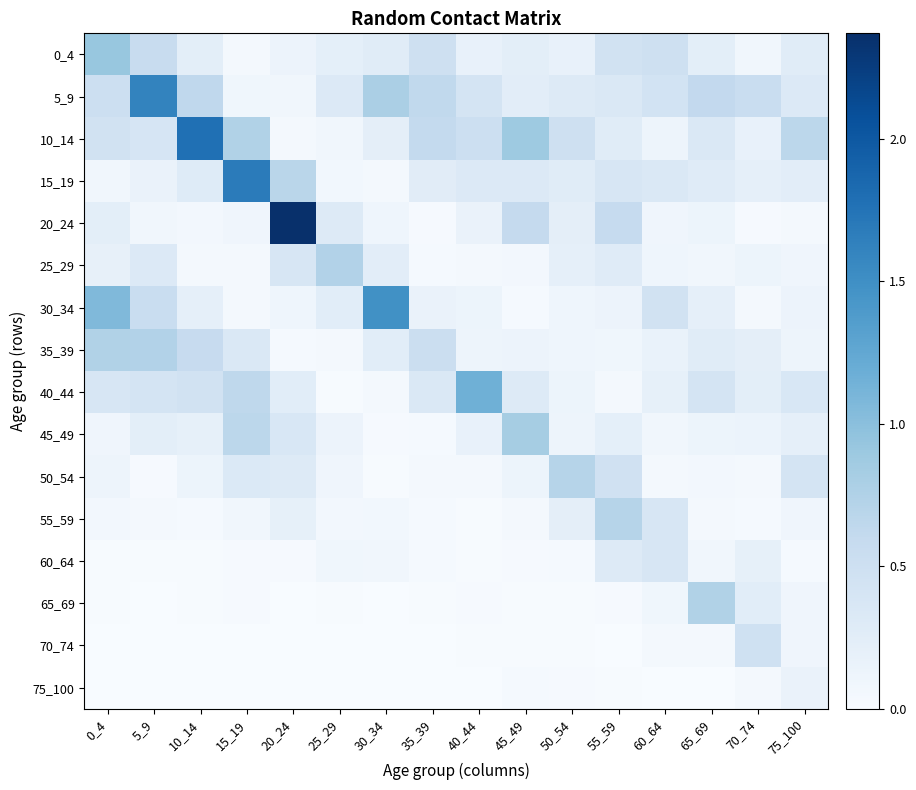

At 20_24, list the series in order from largest to smallest.

20_24, 15_19, 25_29, 45_49, 50_54, 40_44, 55_59, 0_4, 30_34, 5_9, 10_14, 35_39, 60_64, 65_69, 70_74, 75_100